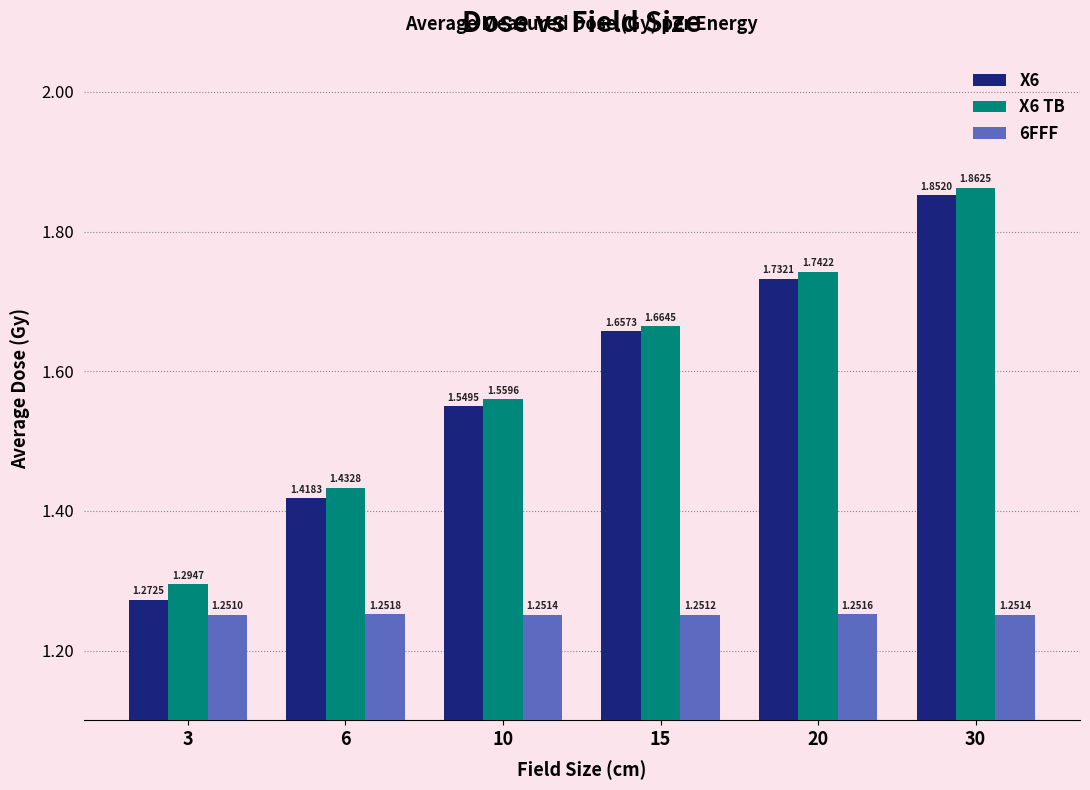

Which category has the lowest value across all series?

3